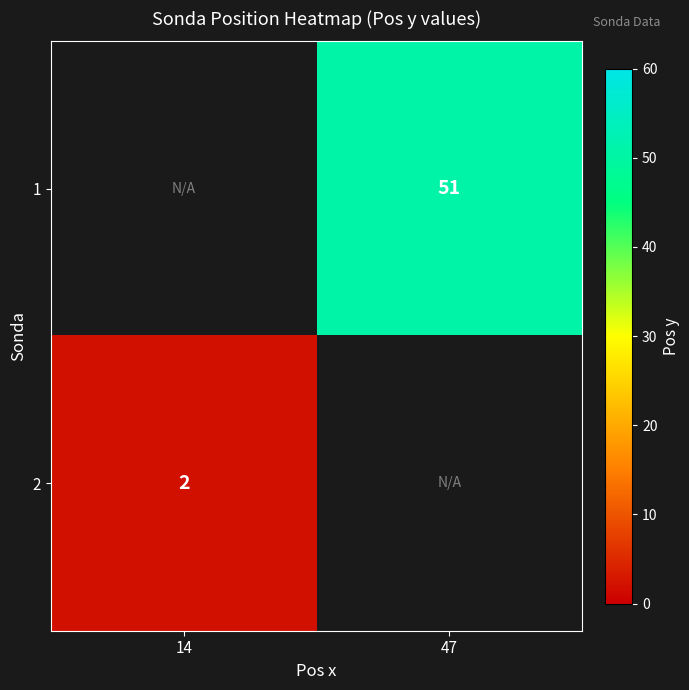

Is the value of 2 at 14 greater than the value of 1 at 47?

No